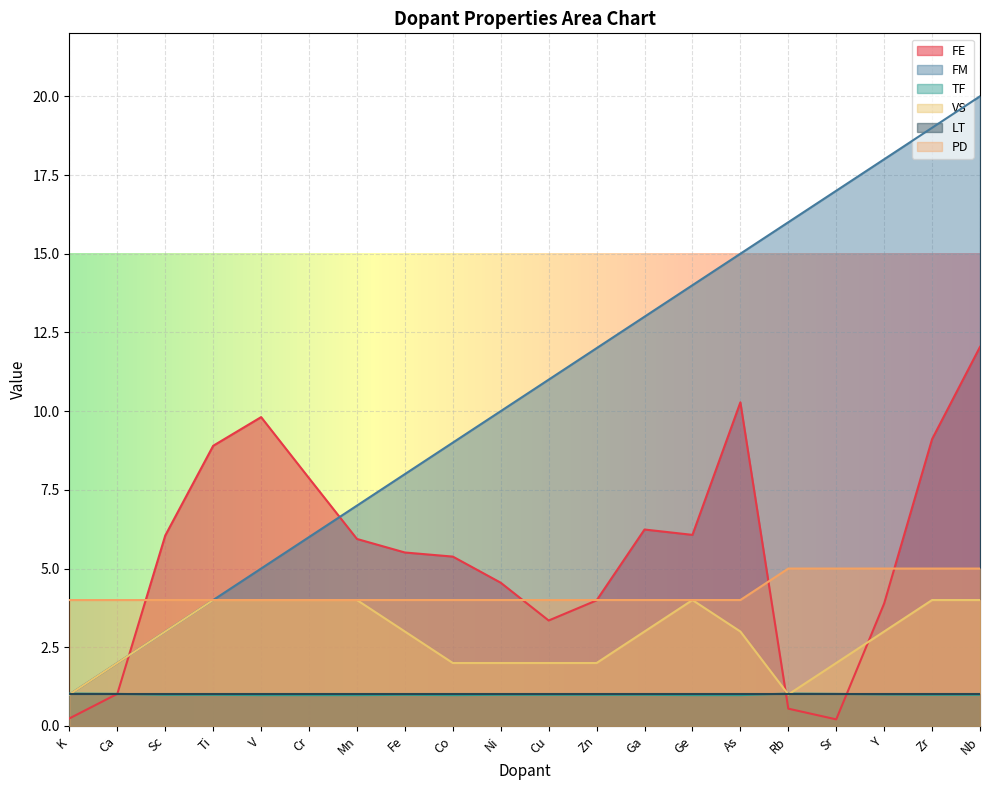

Which series has the largest total across all categories?

FM